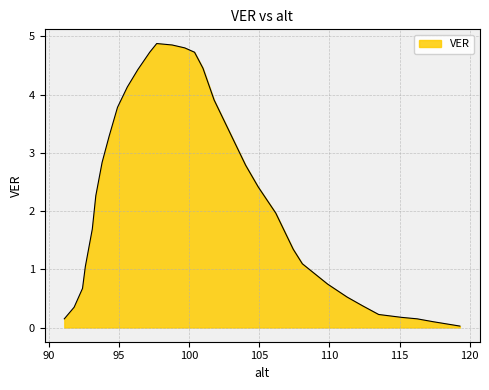

What is the greatest value displayed?

4.9